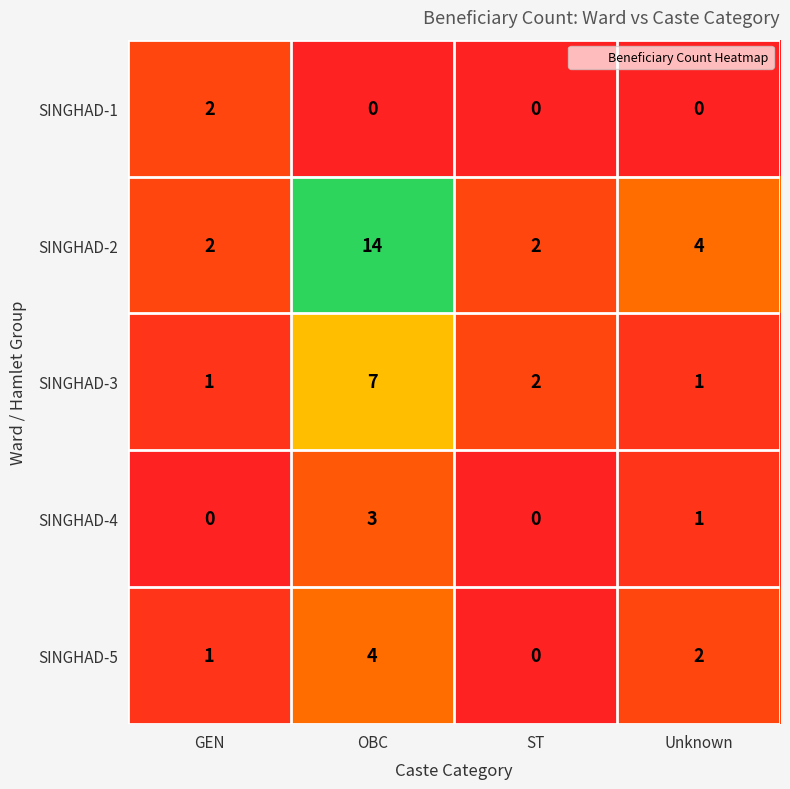

Between GEN and OBC, which series saw the biggest shift?

SINGHAD-2